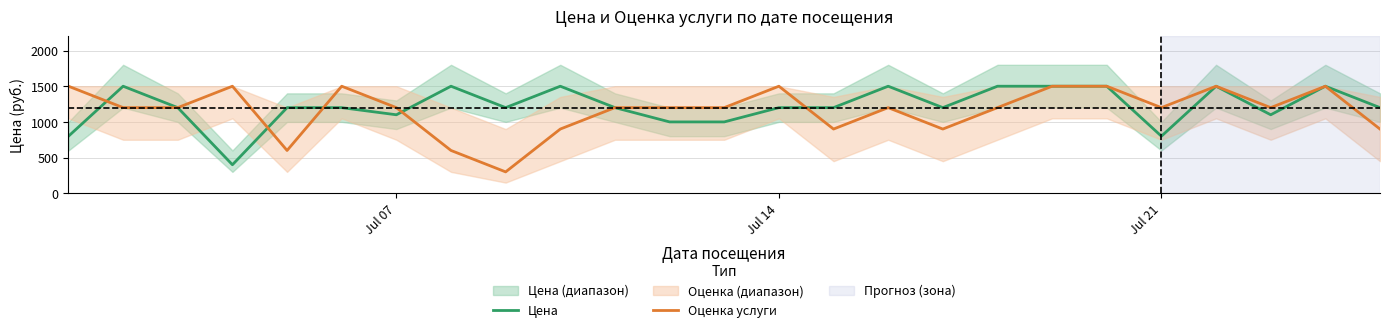

In Цена, how many points are higher than both neighbors (excluding endpoints)?

6